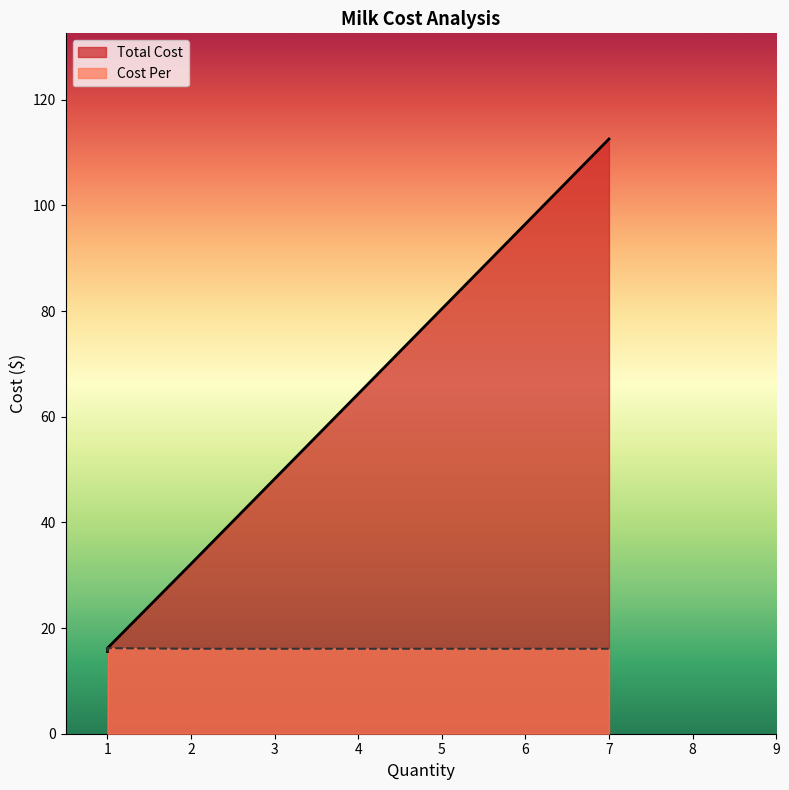

The chart shows a value of 6.6 at 7. True or false?

False